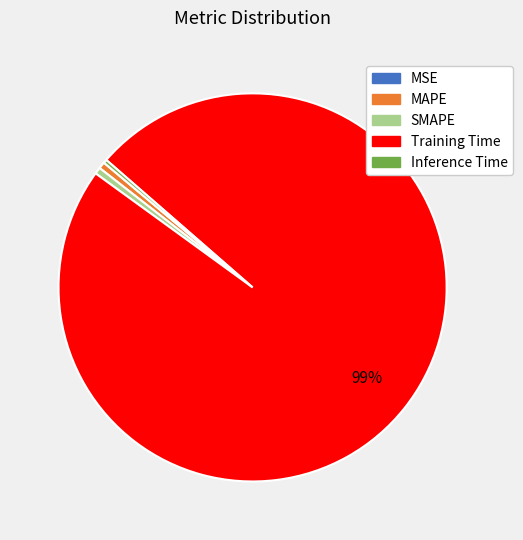

To the nearest percent, what percentage of the pie is MAPE?

1%